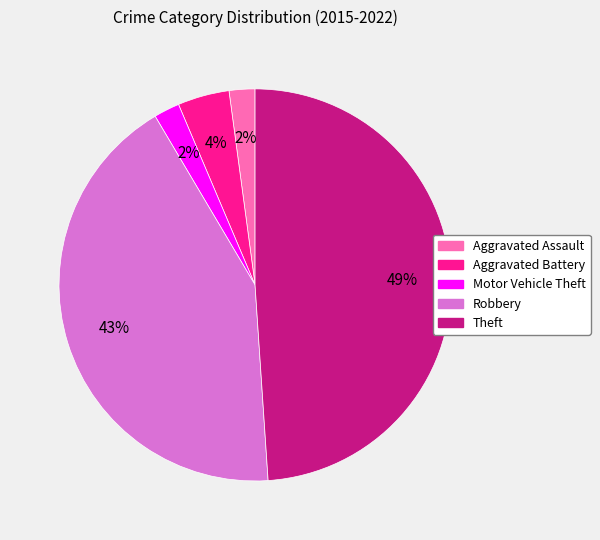

Combined, do Motor Vehicle Theft and Aggravated Battery account for over 50%?

No